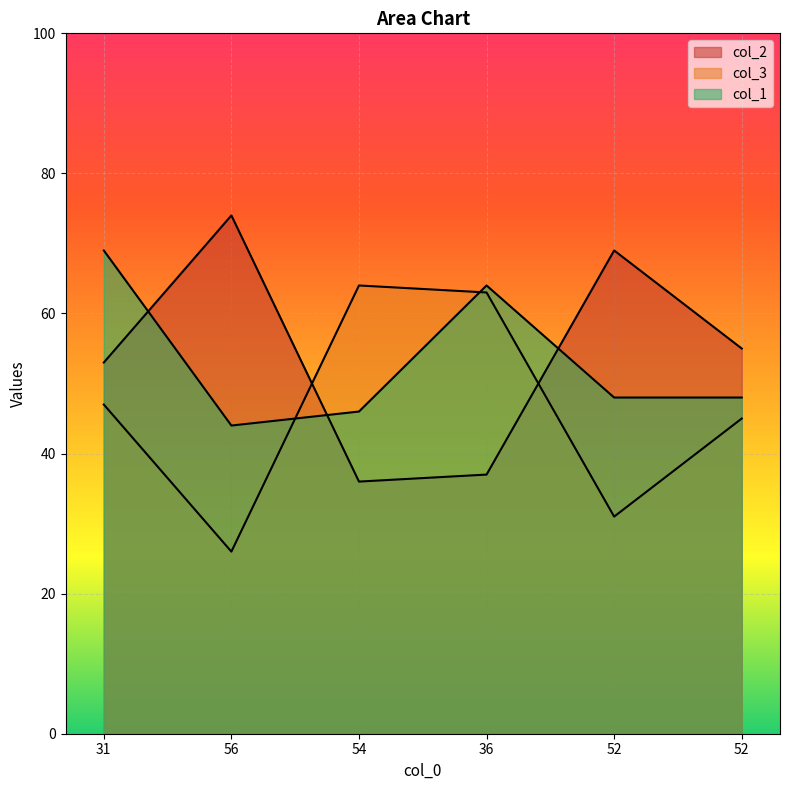

In col_2, how many points are higher than both neighbors (excluding endpoints)?

2